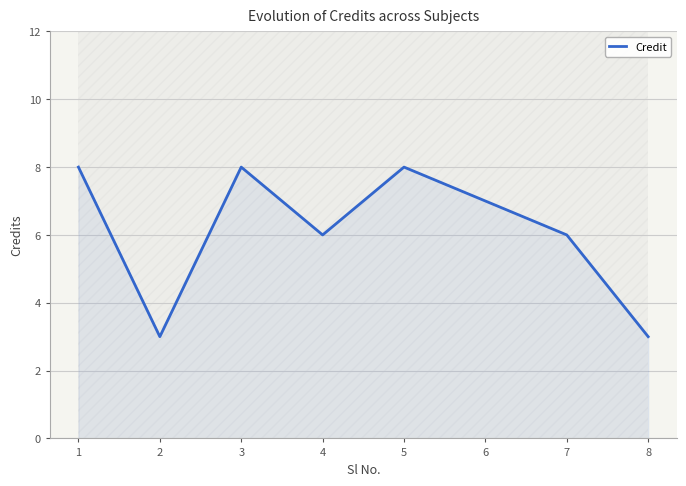

At which category does the chart reach its peak across all series?

1